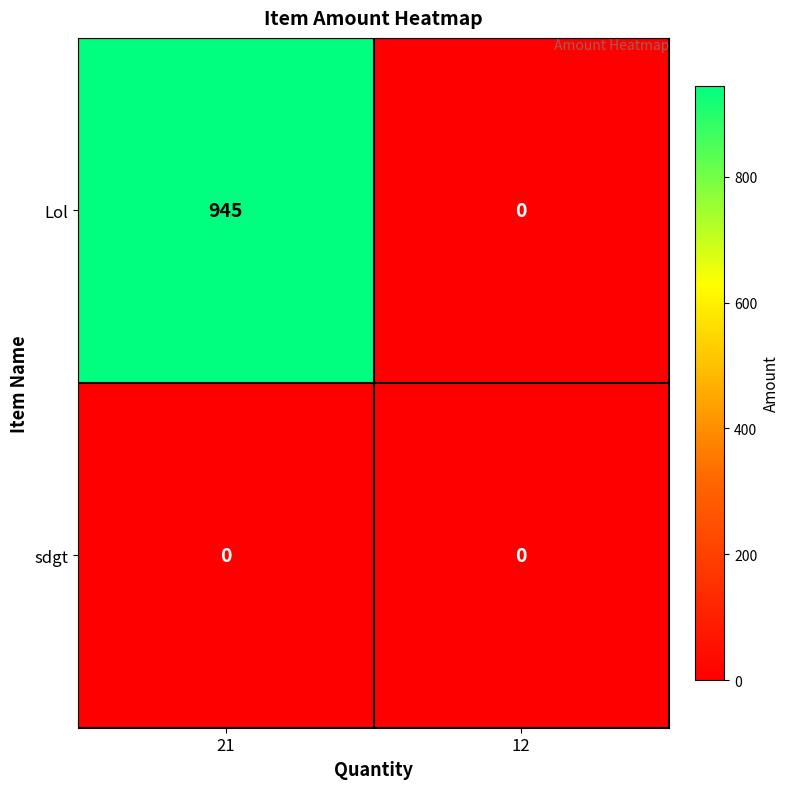

Reading right to left, what are all the values shown in this chart?

Lol: 12=0	21=945
sdgt: 12=0	21=0